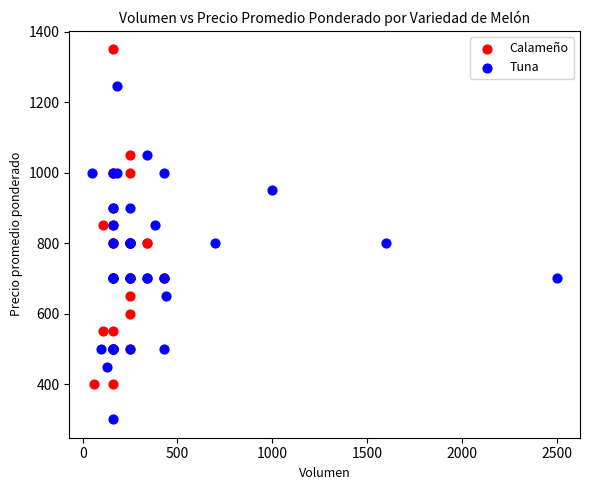

Which series reaches the minimum Y coordinate?

Tuna